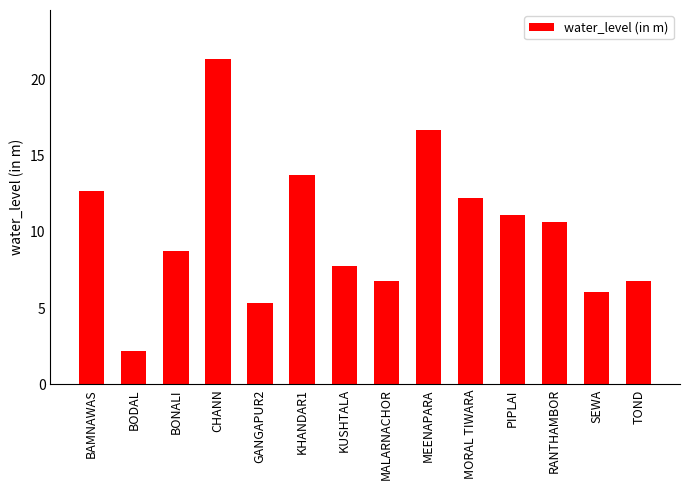

Which category has the highest value across all series?

CHANN